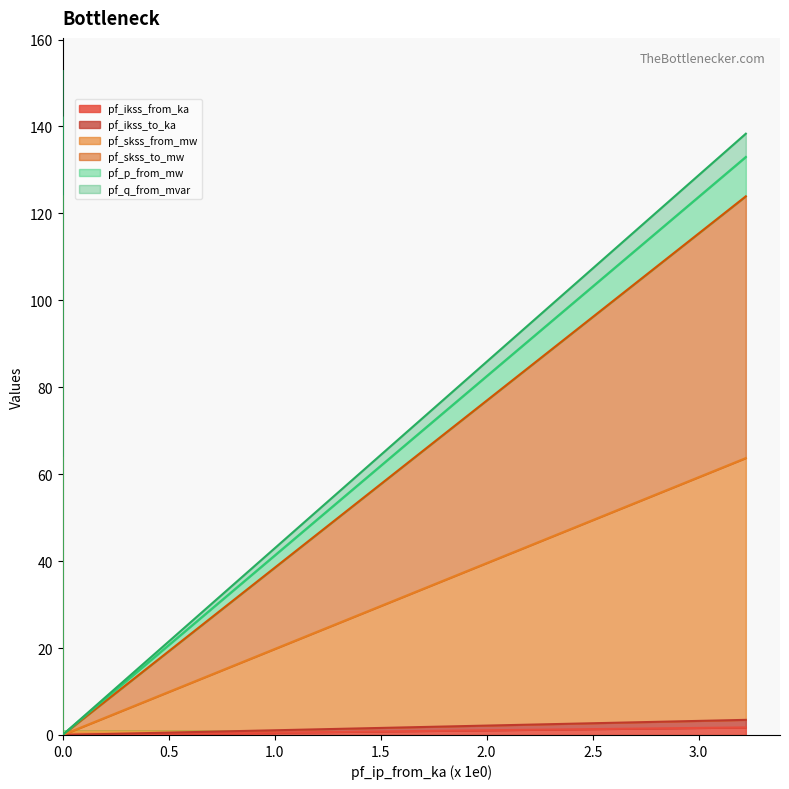

The pf_ikss_to_ka series shows 1.4 at 0. True or false?

False